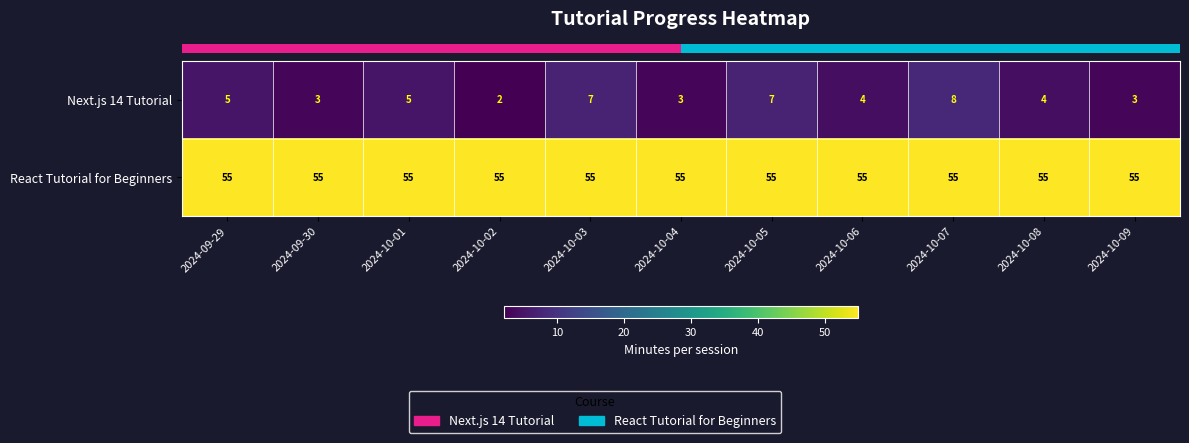

Where does the Next.js 14 Tutorial series first go above 4?

2024-09-29